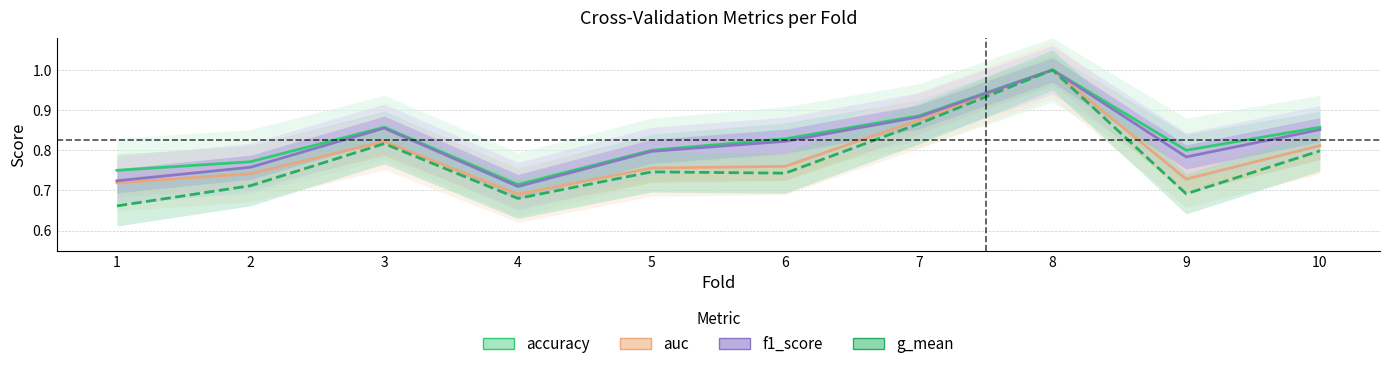

At how many categories does at least one series exceed 0?

10